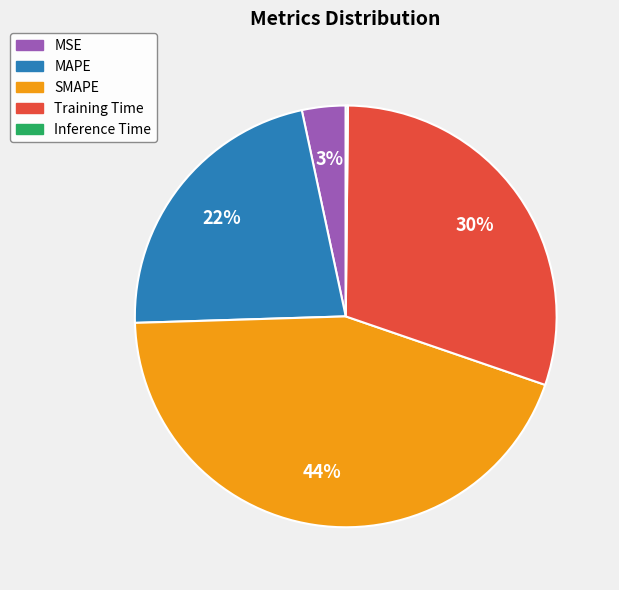

Does any single category account for the majority?

No